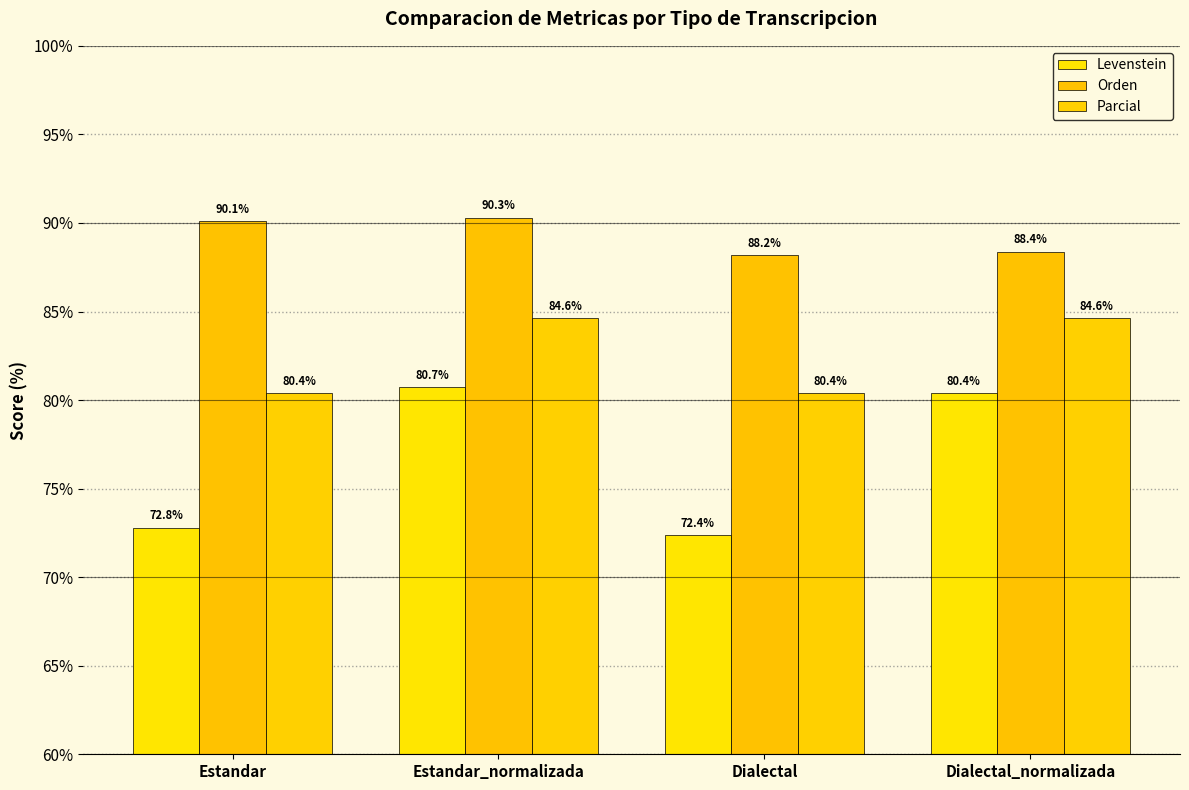

True or false: Levenstein has a value of 25.0 at Dialectal_normalizada.

False